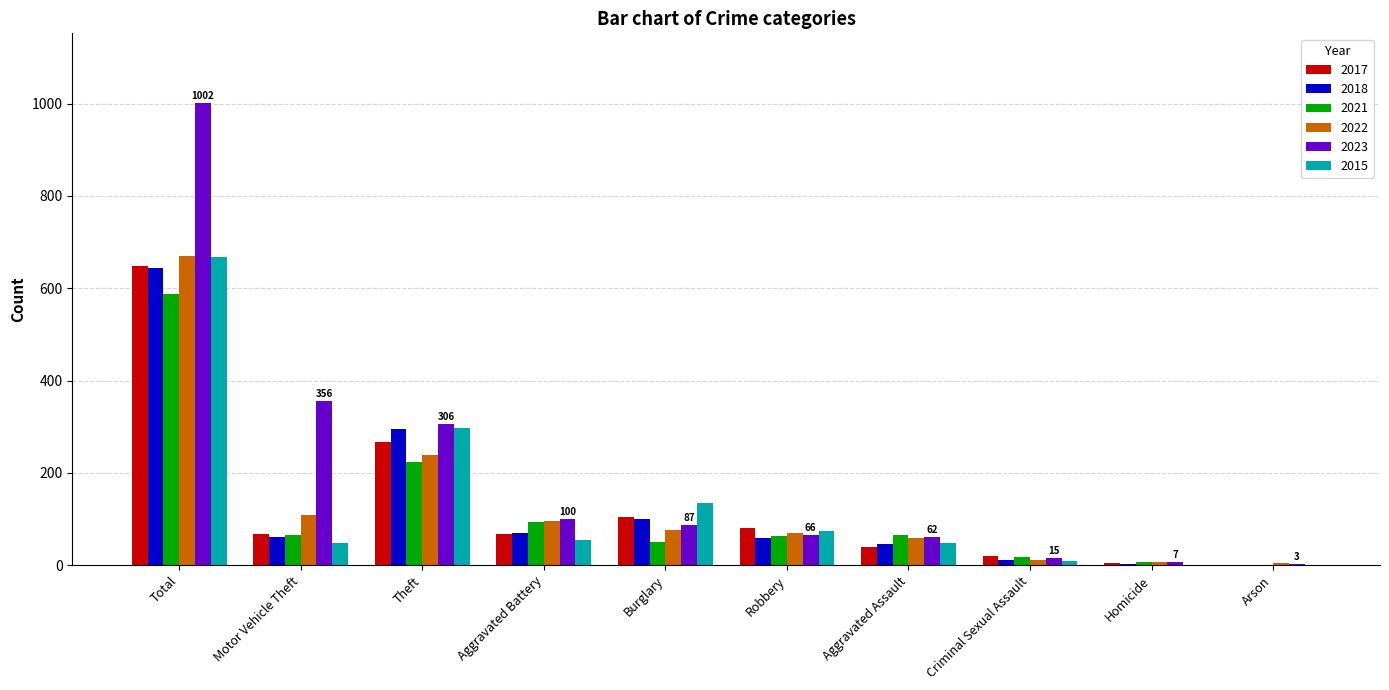

How many series are shown in this chart?

6